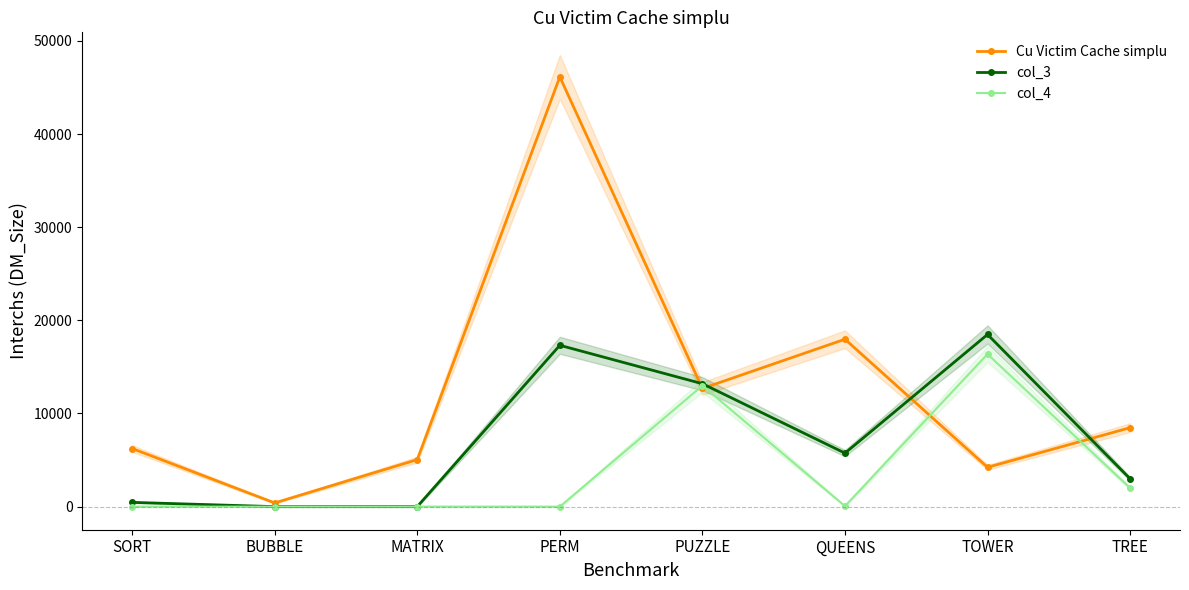

True or false: col_4 has more than 1 interior local peaks.

True